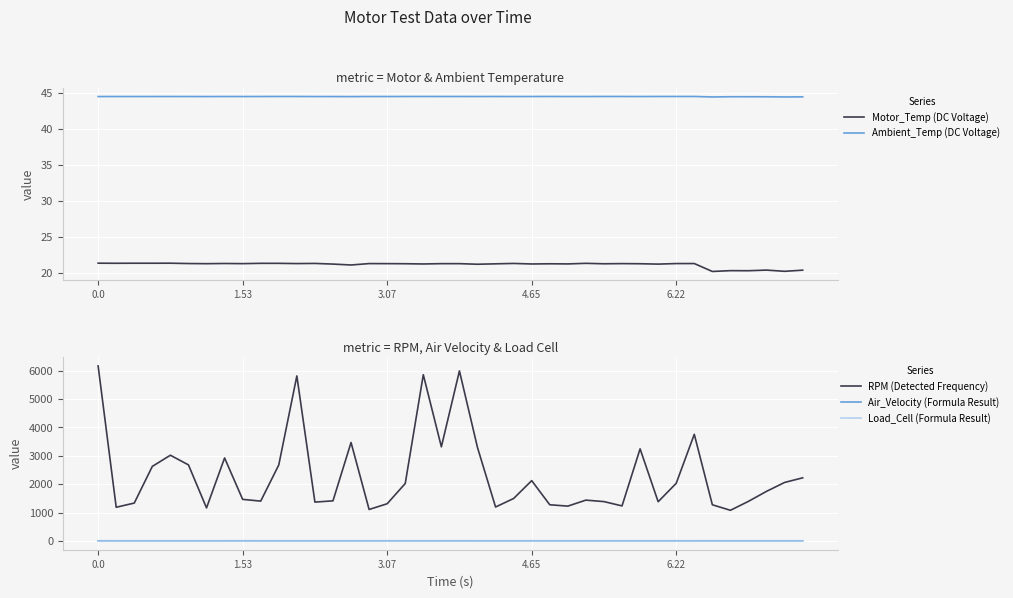

Reading right to left, list all the values displayed in this chart.

Motor_Temp (DC Voltage): 20.4	20.2	20.4	20.3	20.3	20.2	21.3	21.3	21.2	21.3	21.3	21.3	21.3	21.2	21.3	21.2	21.3	21.2	21.2	21.3	21.3	21.2	21.3	21.3	21.3	21.1	21.2	21.3	21.3	21.3	21.3	21.3	21.3	21.3	21.3	21.3	21.3	21.3	21.3	21.3
Ambient_Temp (DC Voltage): 44.4	44.4	44.4	44.4	44.4	44.4	44.5	44.5	44.5	44.5	44.5	44.5	44.5	44.5	44.5	44.5	44.5	44.5	44.5	44.5	44.5	44.5	44.5	44.5	44.5	44.4	44.5	44.5	44.5	44.5	44.5	44.5	44.5	44.5	44.5	44.5	44.5	44.5	44.5	44.5
RPM (Detected Frequency): 2222.6	2059.9	1747.1	1395.4	1079.5	1274.0	3754.1	2030.3	1381.3	3242.4	1234.2	1385.7	1437.8	1226.8	1274.4	2124.0	1495.6	1195.3	3288.8	5985.9	3314.0	5851.9	2022.7	1310.1	1108.8	3466.6	1412.9	1368.4	5809.5	2676.4	1403.0	1464.5	2921.9	1163.8	2678.1	3018.2	2625.5	1334.2	1186.8	6159.9
Air_Velocity (Formula Result): 6.7	6.7	6.9	6.9	6.8	7.0	6.9	6.9	6.8	6.7	6.9	6.9	6.9	6.9	6.8	6.9	6.9	6.8	6.9	7.0	6.9	6.9	6.9	6.8	6.9	6.9	6.9	6.8	6.9	6.8	6.8	7.0	6.9	6.8	6.8	6.9	6.9	6.9	6.8	7.1
Load_Cell (Formula Result): -0.0	-0.0	-0.1	-0.1	-0.1	-0.1	-0.1	-0.1	-0.1	-0.1	-0.1	-0.1	-0.1	-0.1	-0.1	-0.1	-0.1	-0.1	-0.1	-0.1	-0.1	-0.1	-0.1	-0.1	-0.1	-0.1	-0.1	-0.1	-0.1	-0.1	-0.1	-0.1	-0.1	-0.1	-0.1	-0.1	-0.1	-0.1	-0.1	-0.1